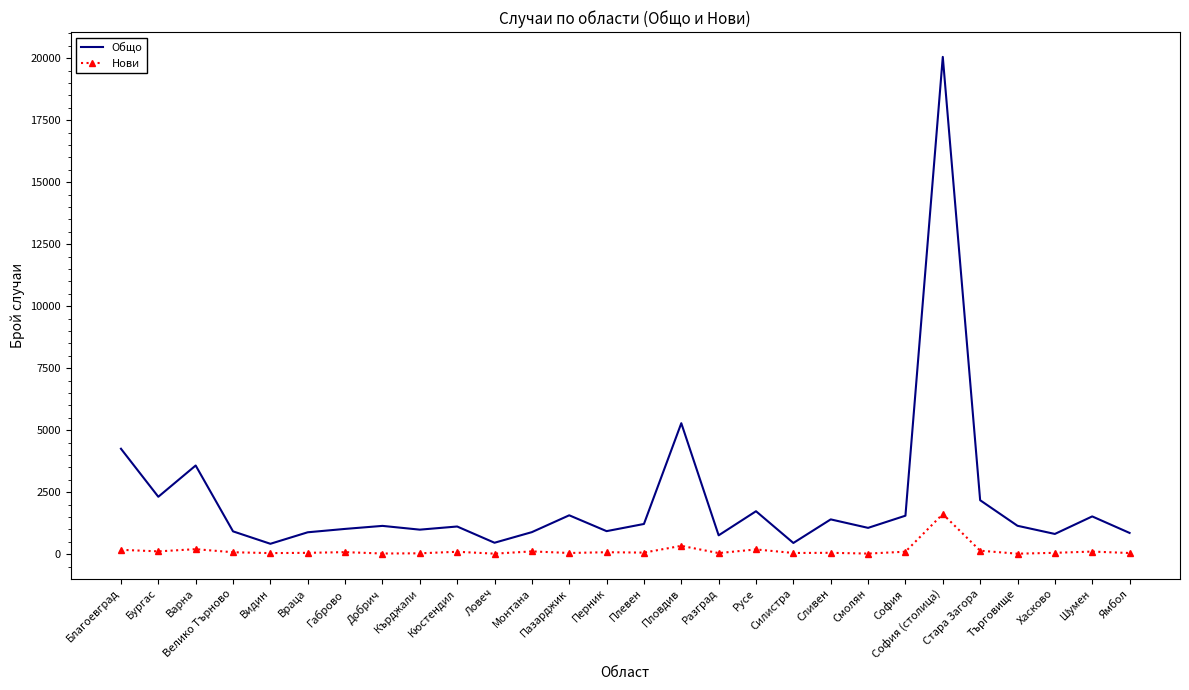

At which category is the sum across all series the highest?

София (столица)